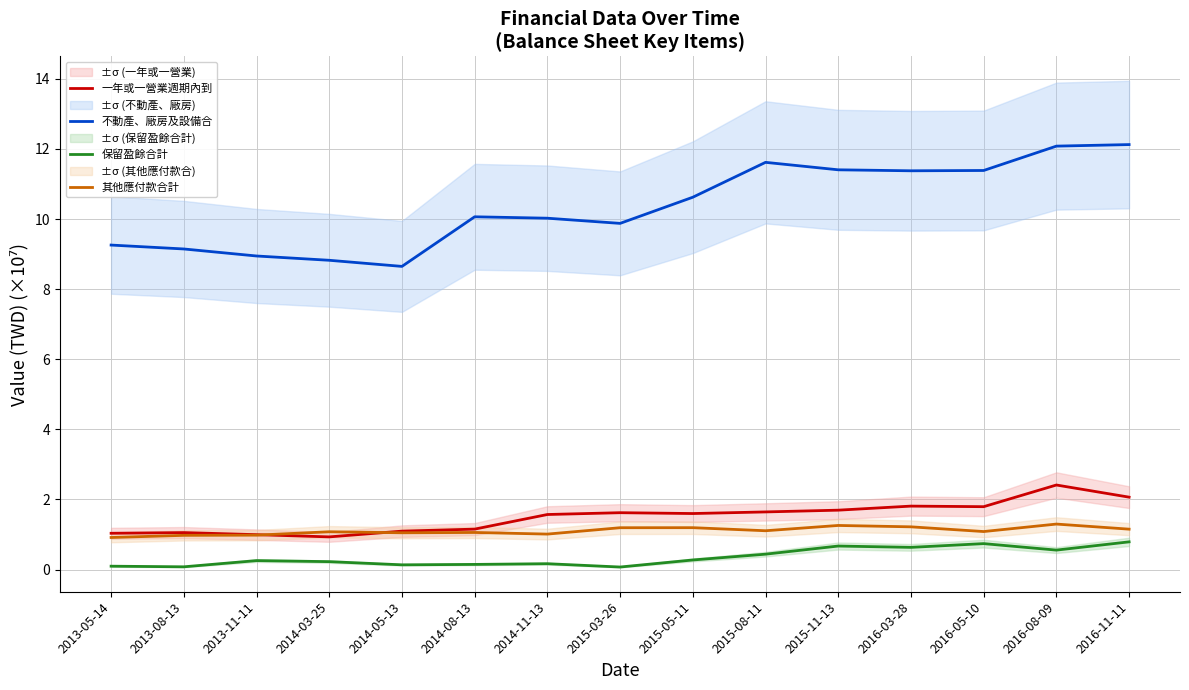

Rank the series by their maximum value, from highest to lowest.

不動產、廠房及設備合, 一年或一營業週期內到, 其他應付款合計, 保留盈餘合計